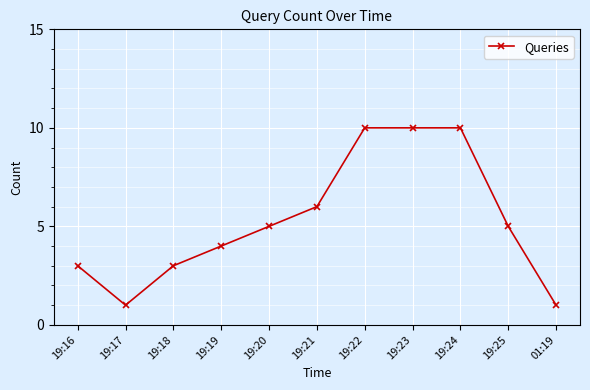

The value at 19:25 is 5. True or false?

True